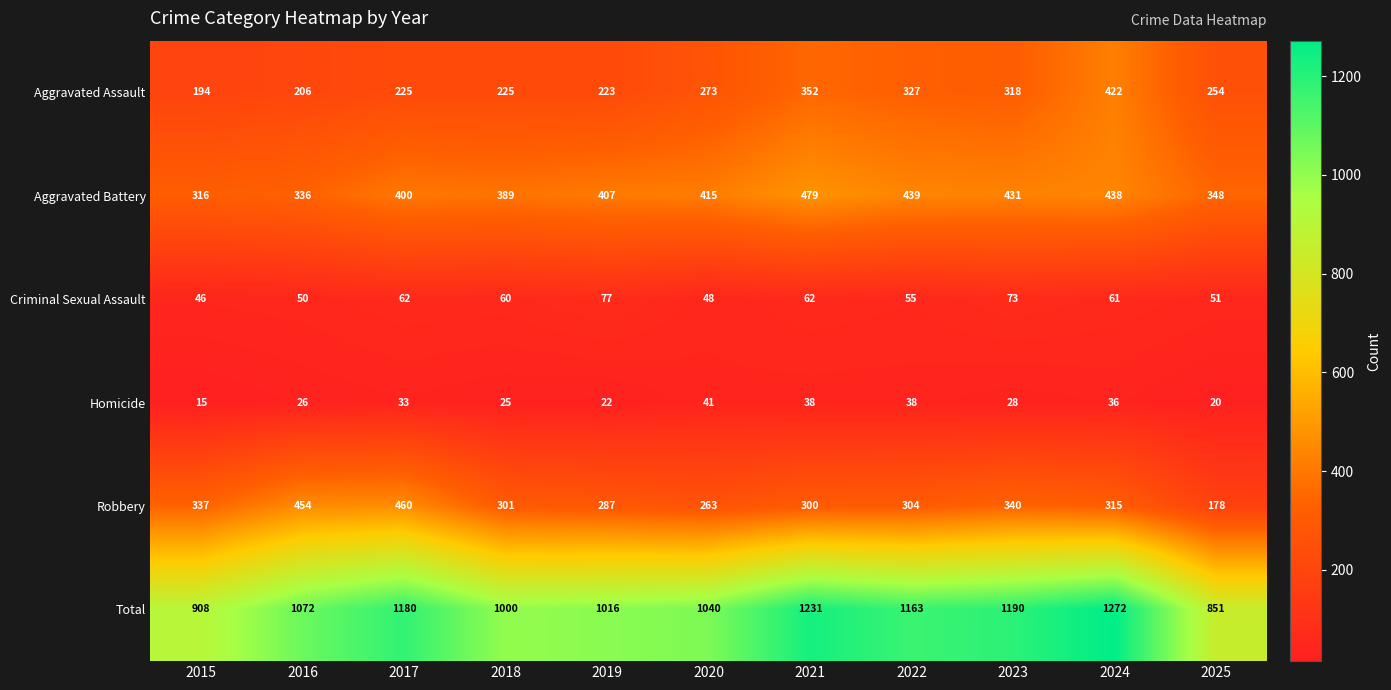

What is the average value of the Criminal Sexual Assault series?

59